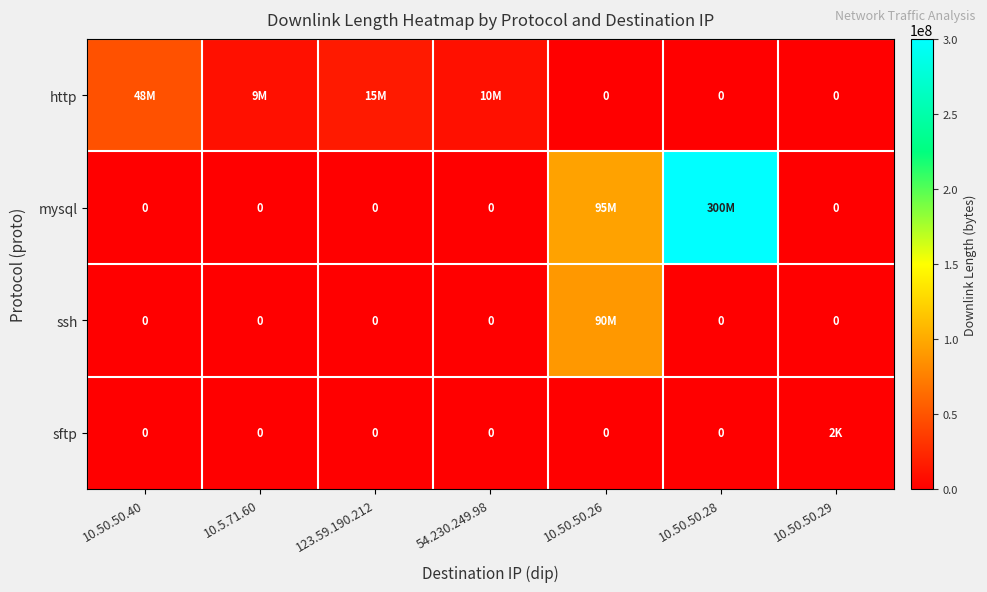

What is the difference between the second highest and minimum values in the mysql series?

95939592